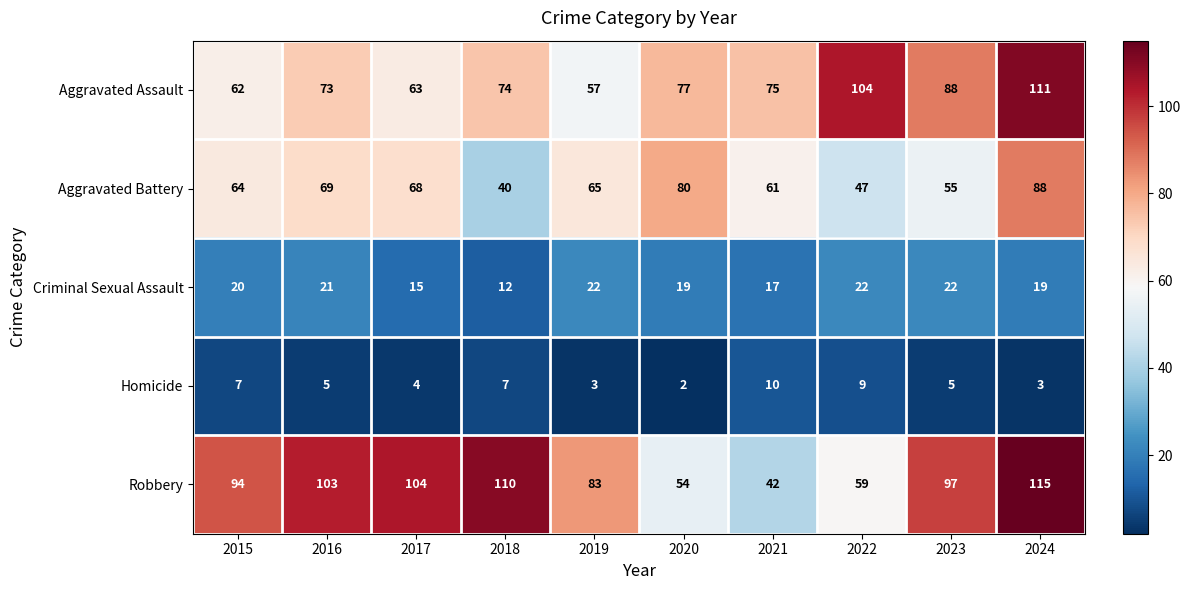

Which category has the highest value in the Aggravated Battery series?

2024